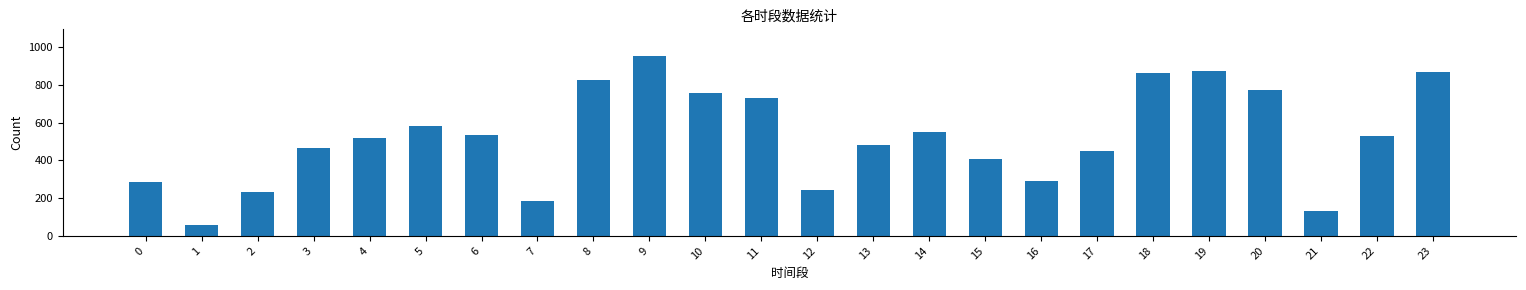

Where does the data first go above 526?

5